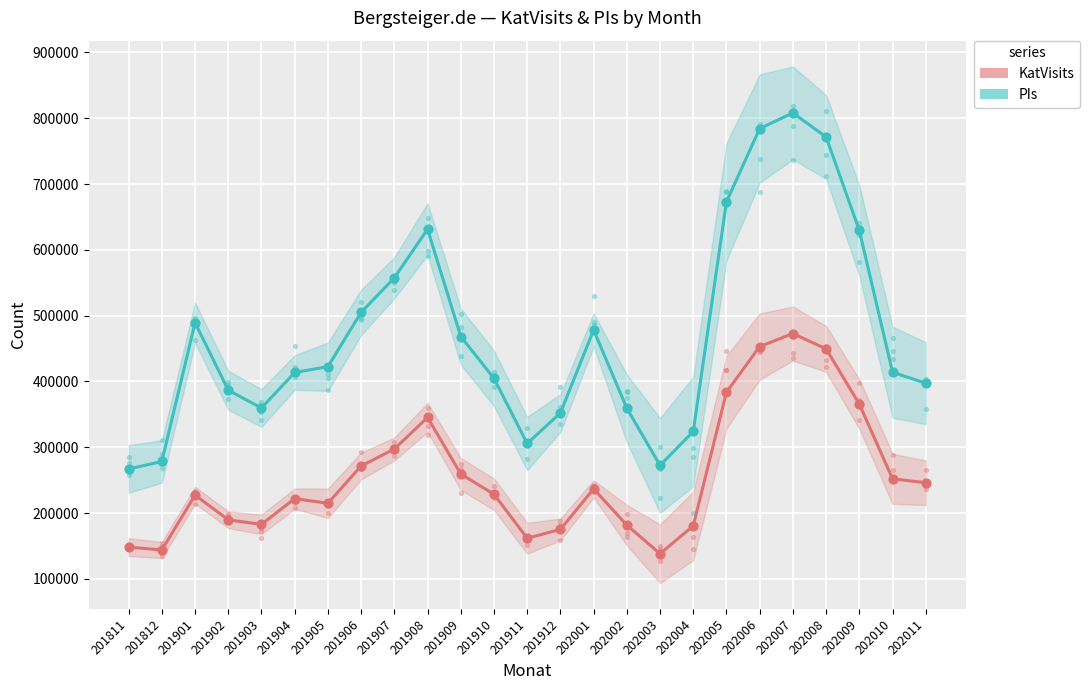

What is the total value across all series at 201902?

576472